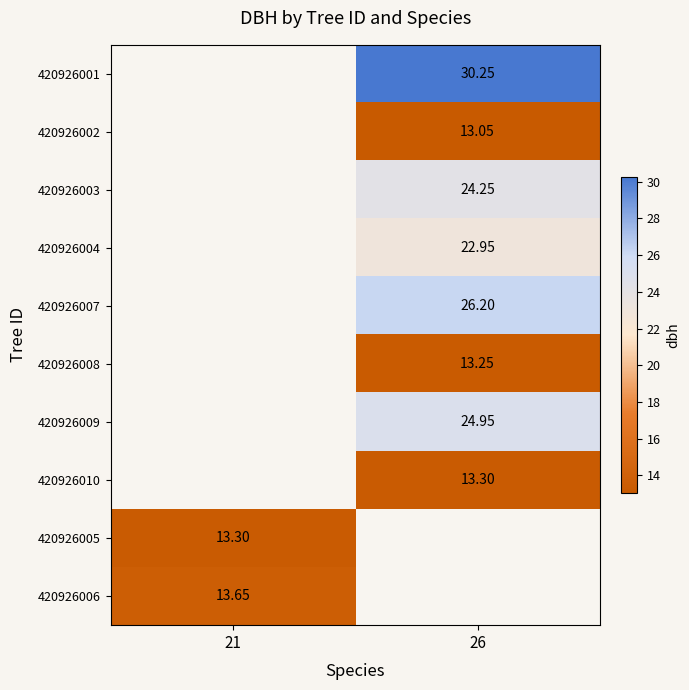

How many values in 420926006 are above zero?

1